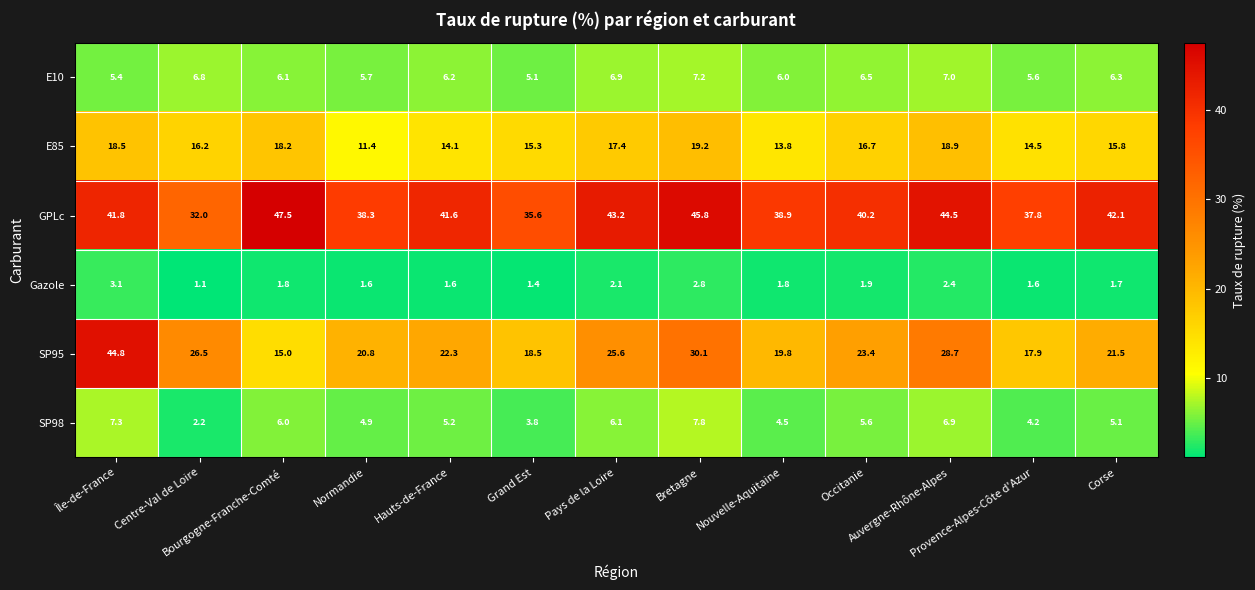

List the series in order of their peak value, lowest first.

Gazole, E10, SP98, E85, SP95, GPLc